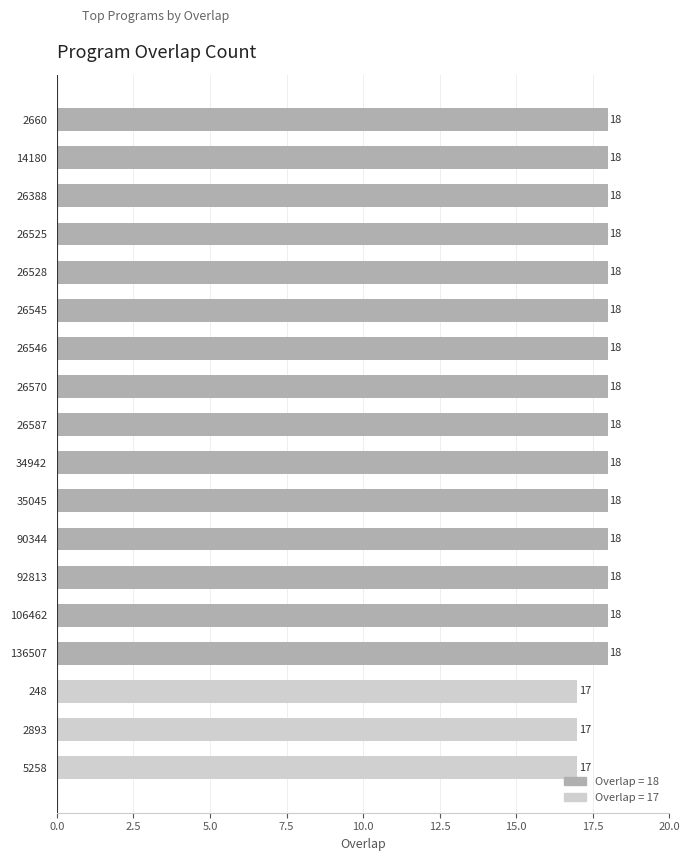

How many data points are less than 18?

3